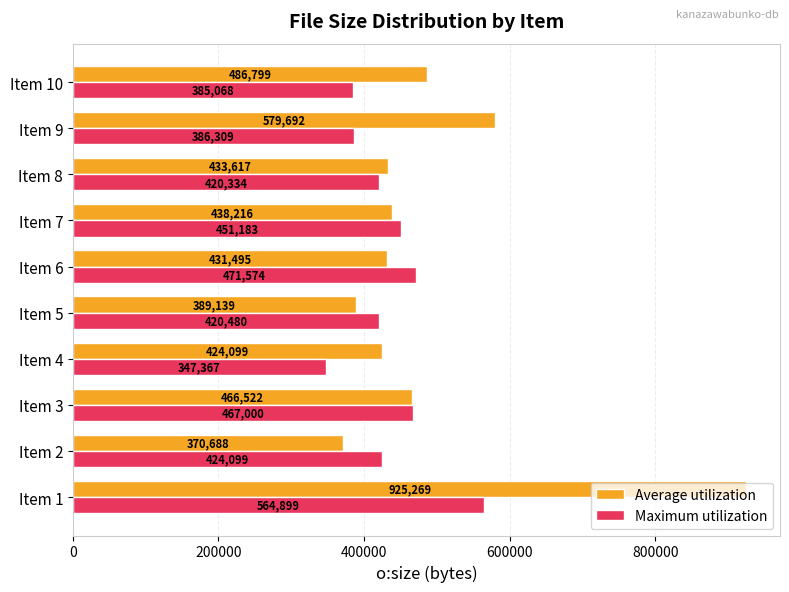

At which category is the sum across all series the highest?

Item 1